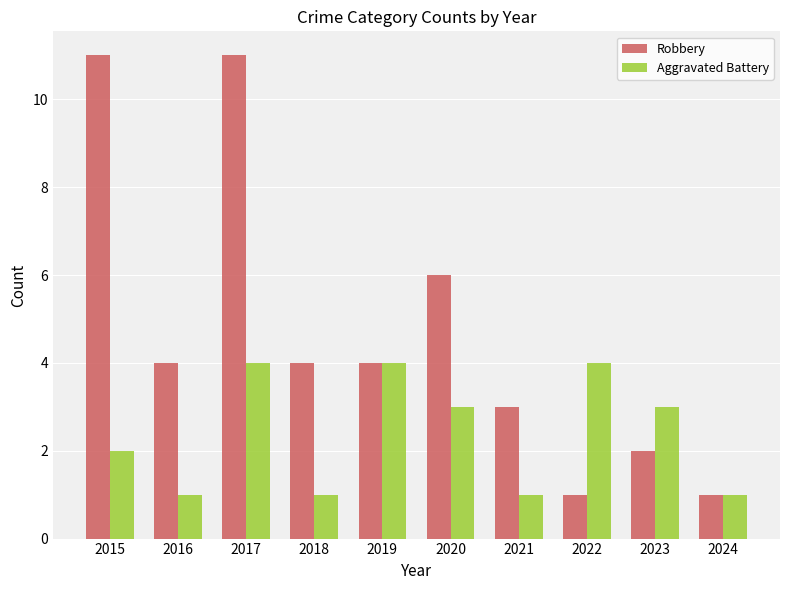

Rank the series at 2020 from lowest to highest value.

Aggravated Battery, Robbery